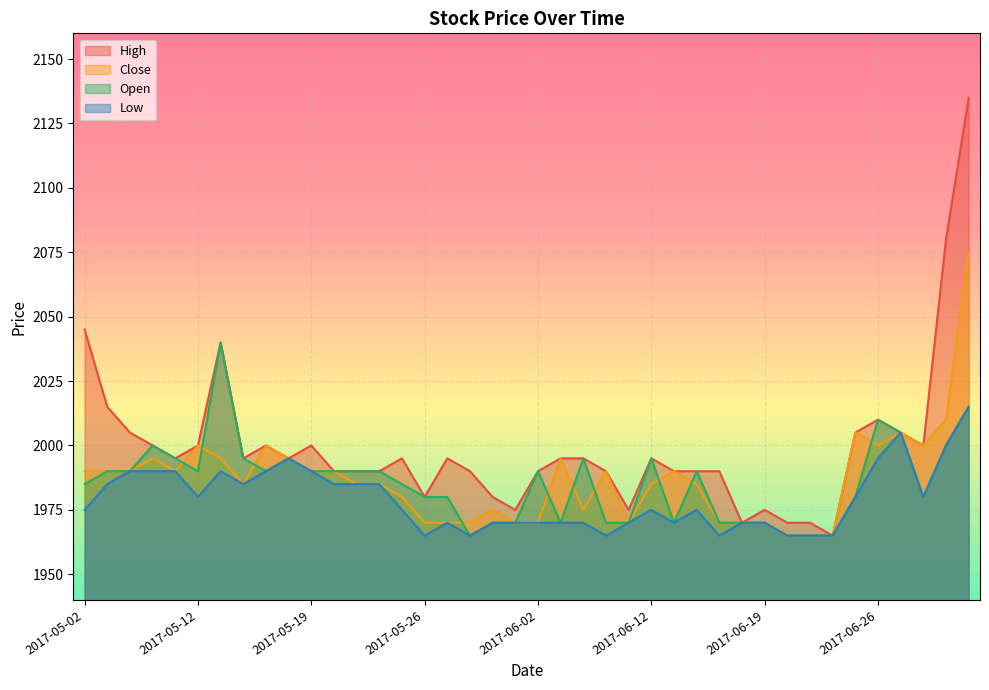

What is the label of the 16th point from the right?

2017-06-09